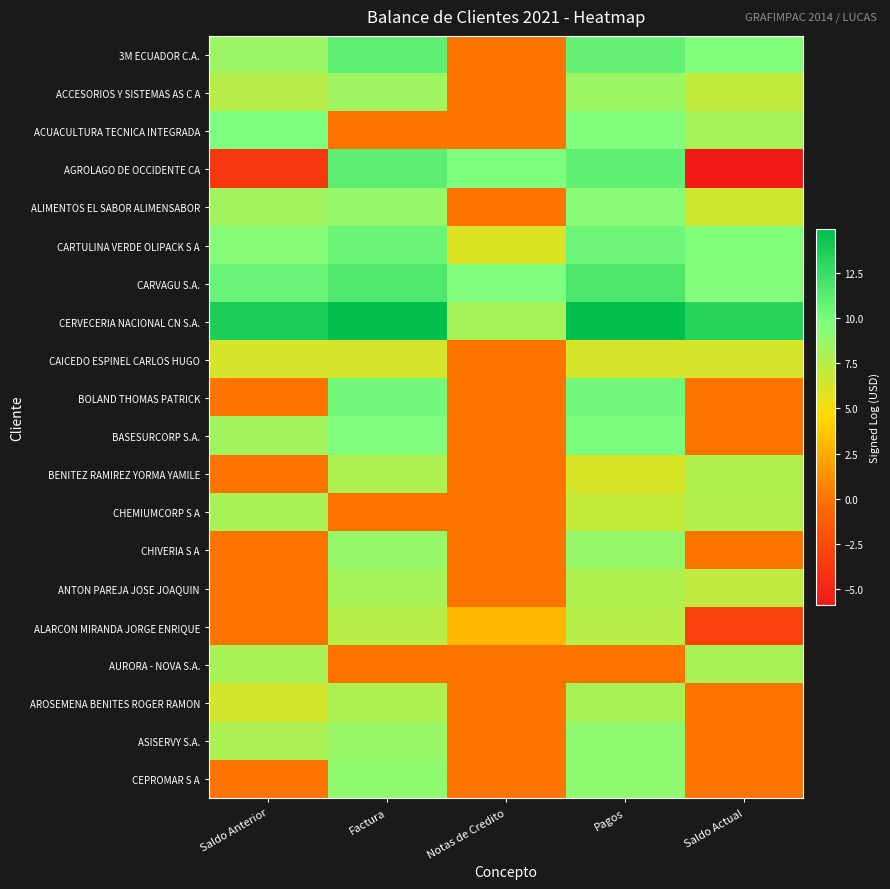

List the series in order of their peak value, highest first.

CERVECERIA NACIONAL CN S.A., CARVAGU S.A., AGROLAGO DE OCCIDENTE CA, 3M ECUADOR C.A., CARTULINA VERDE OLIPACK S A, BOLAND THOMAS PATRICK, BASESURCORP S.A., ACUACULTURA TECNICA INTEGRADA, ALIMENTOS EL SABOR ALIMENSABOR, CEPROMAR S A, ASISERVY S.A., CHIVERIA S A, ACCESORIOS Y SISTEMAS AS C A, ANTON PAREJA JOSE JOAQUIN, AROSEMENA BENITES ROGER RAMON, CHEMIUMCORP S A, AURORA - NOVA S.A., BENITEZ RAMIREZ YORMA YAMILE, ALARCON MIRANDA JORGE ENRIQUE, CAICEDO ESPINEL CARLOS HUGO